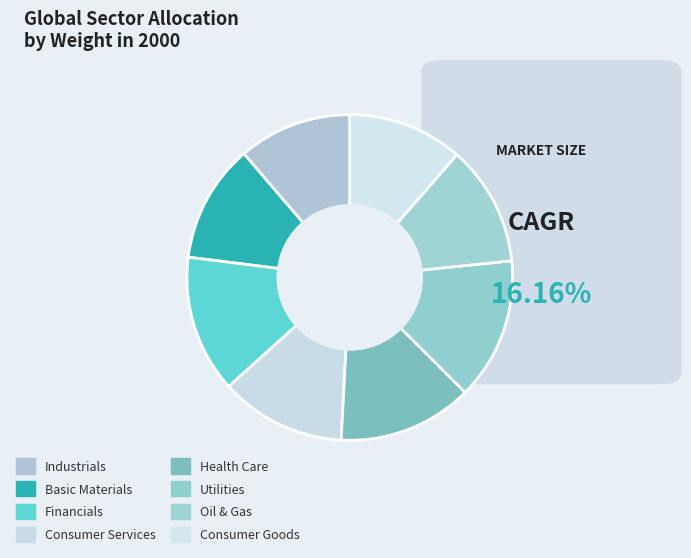

The Basic Materials slice represents 21% of the pie. True or false?

False